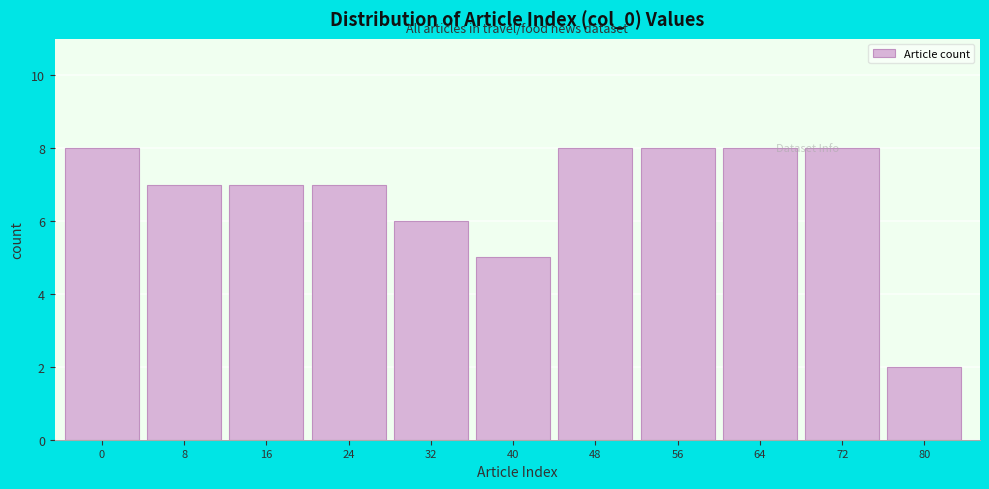

Reading left to right, transcribe all the data shown in this chart.

8	7	7	7	6	5	8	8	8	8	2